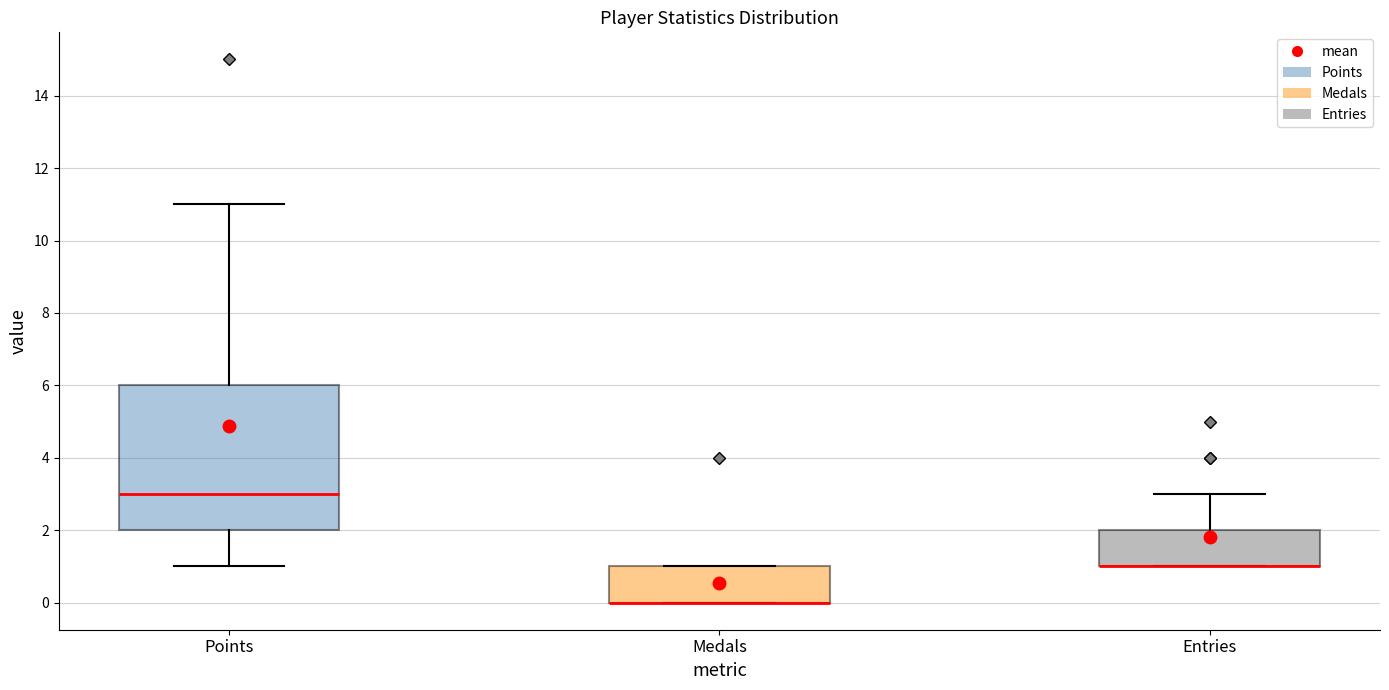

Reading left to right, transcribe this box plot: for each box, give where its median line is, the range the box spans, and where its two whiskers end, as read against the y-axis. The values are not printed on the chart, so give them approximately, as read against the axis.

Points: median 3, box 2 to 6, whiskers 1 to 11
Medals: median 0 (drawn on the box's lower edge), box 0 to 1, whiskers 0 to 1
Entries: median 1 (drawn on the box's lower edge), box 1 to 2, whiskers 1 to 3